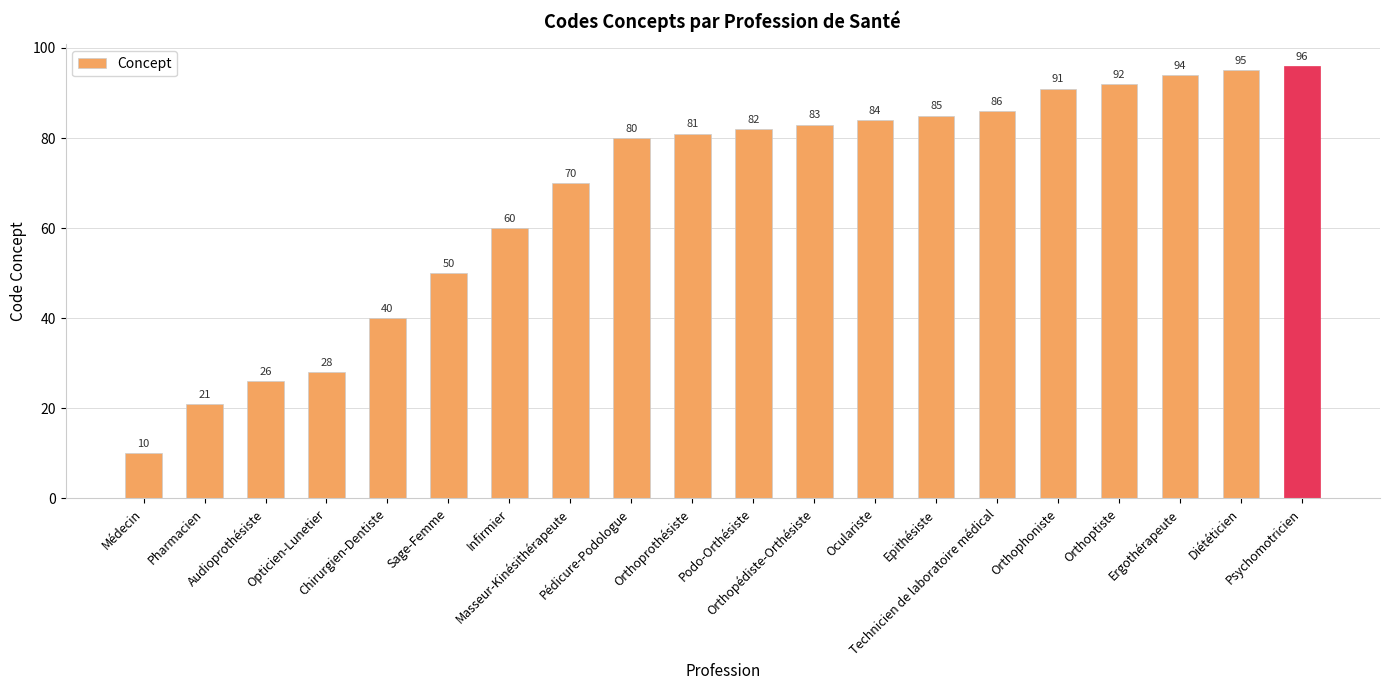

Reading right to left, list all the values displayed in this chart.

96	95	94	92	91	86	85	84	83	82	81	80	70	60	50	40	28	26	21	10